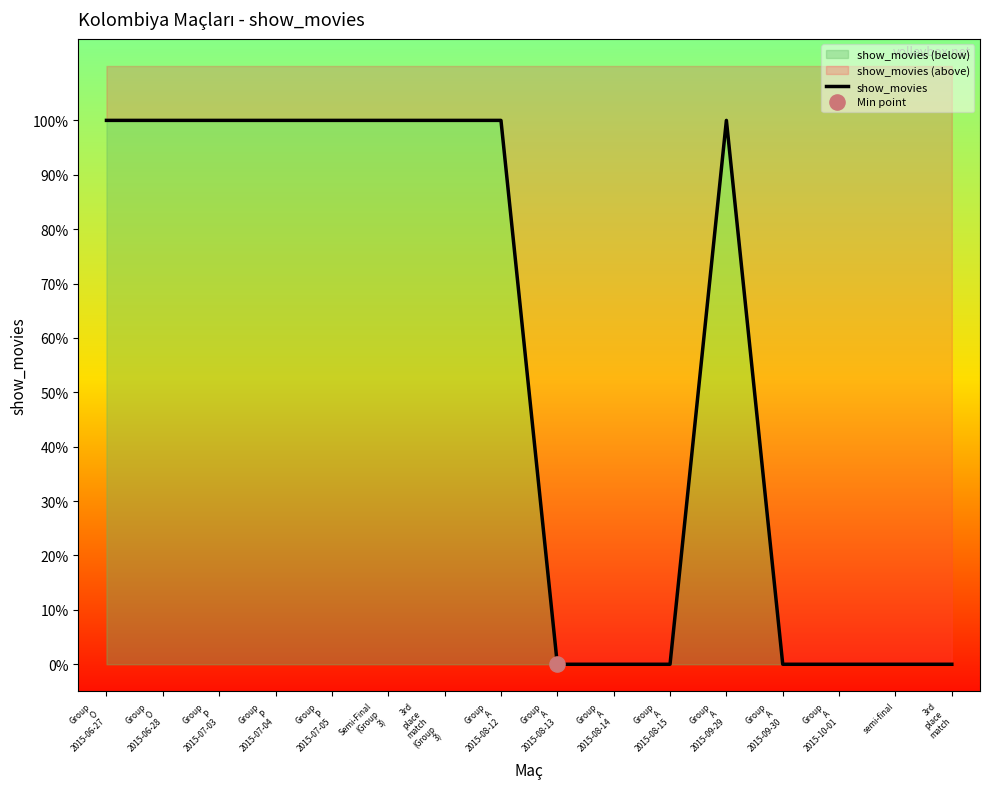

What is the change in value from Group
P
2015-07-05 to 3rd
place
match?

-1